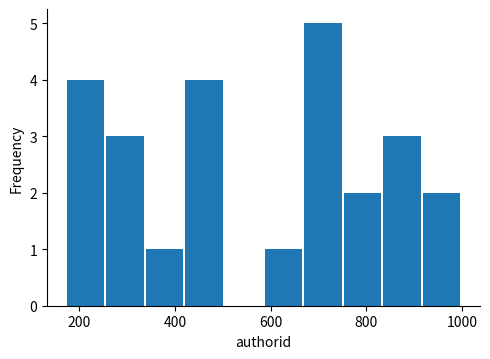

Reading left to right, transcribe this chart: for each bar, give the range it covers on the x-axis and its height. Neither the bar edges nor the heights are printed on the chart, so give them approximately, as read against the axes.

180 to 260: 4
260 to 340: 3
340 to 420: 1
420 to 500: 4
500 to 580: 0
580 to 660: 1
660 to 760: 5
760 to 840: 2
840 to 920: 3
920 to 1000: 2